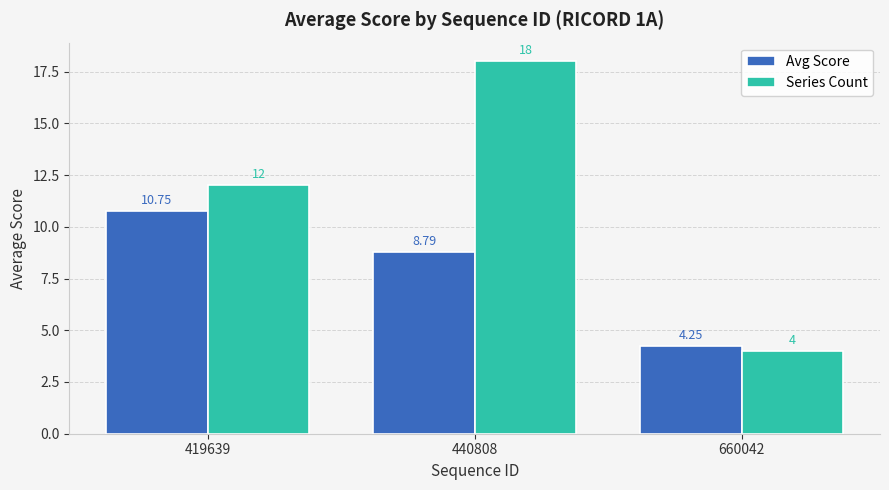

Between 419639 and 660042, which series saw the biggest shift?

Series Count